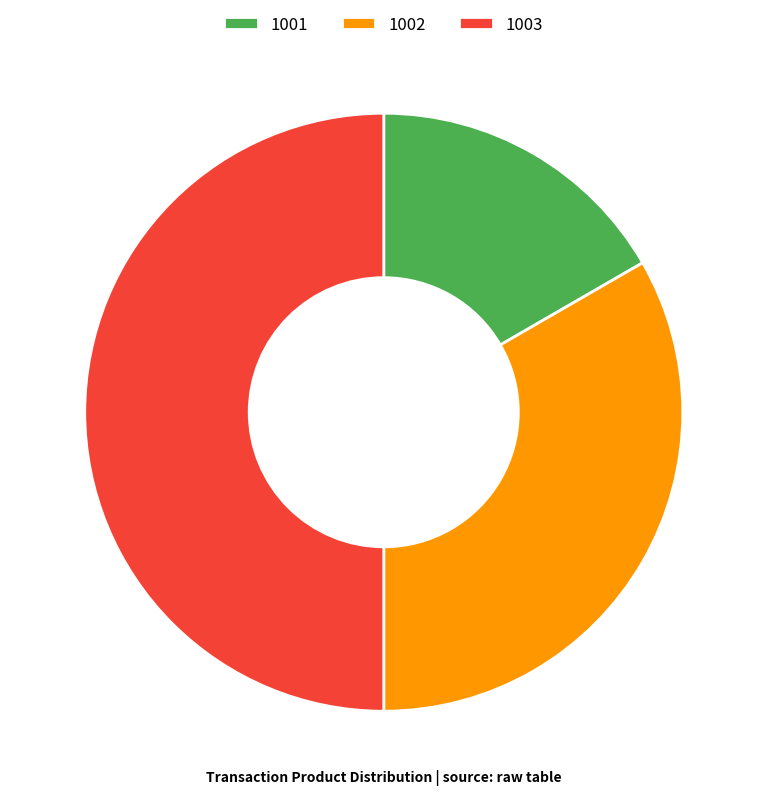

Does 1001 represent more than half of the total?

No